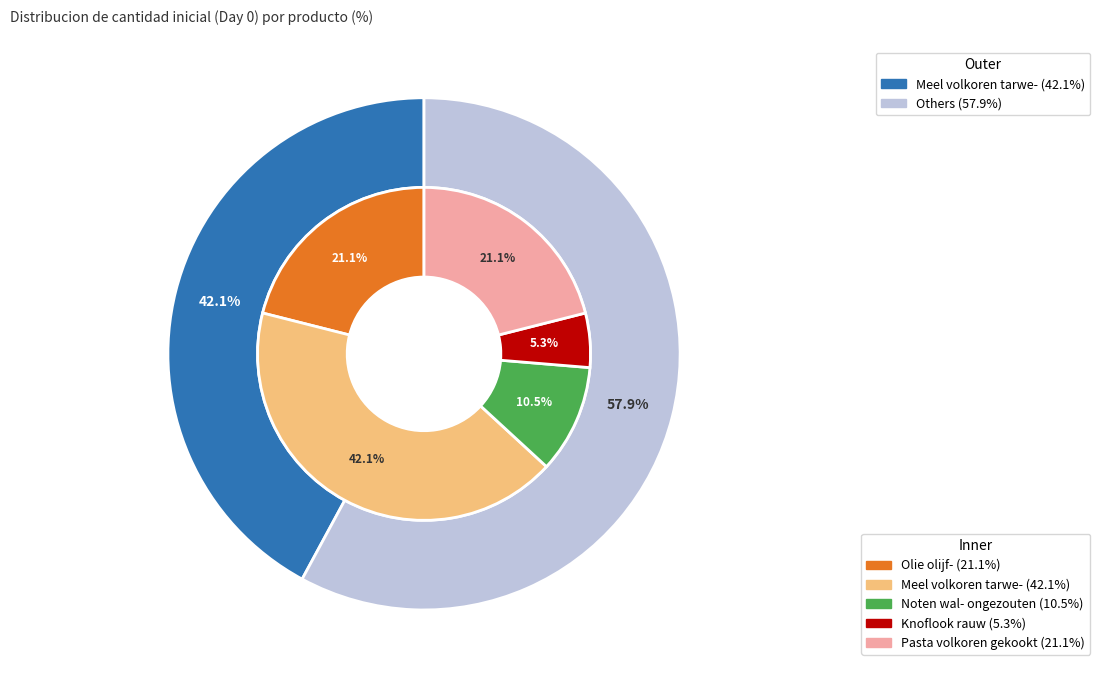

What is the ratio of the value at Knoflook rauw to the value at Meel volkoren tarwe-?

0.1